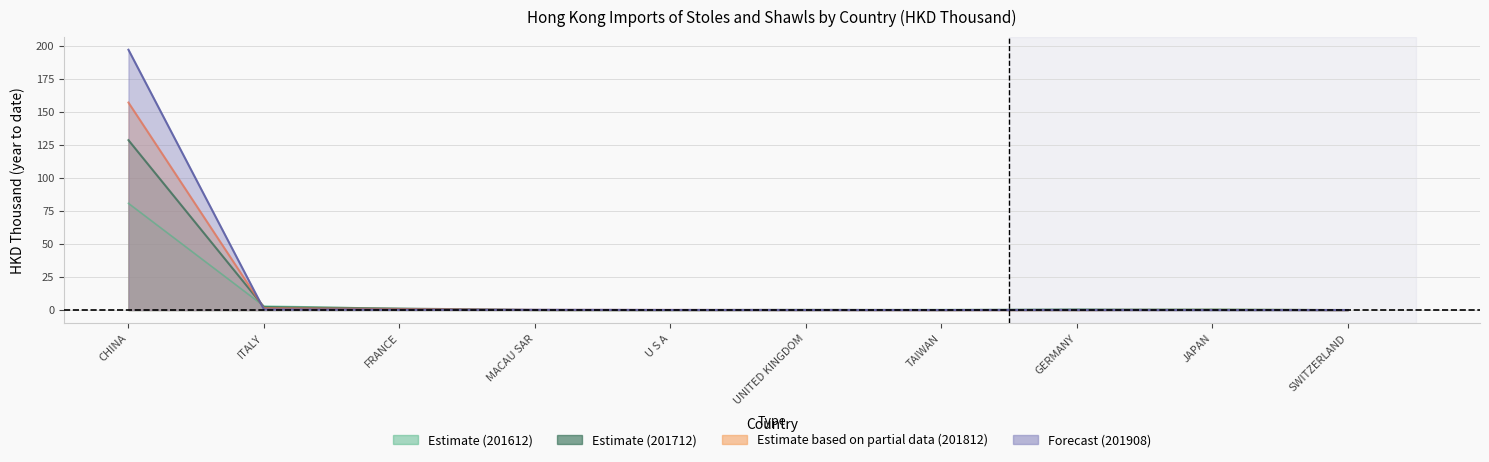

At which label does 201908 reach its minimum?

SWITZERLAND